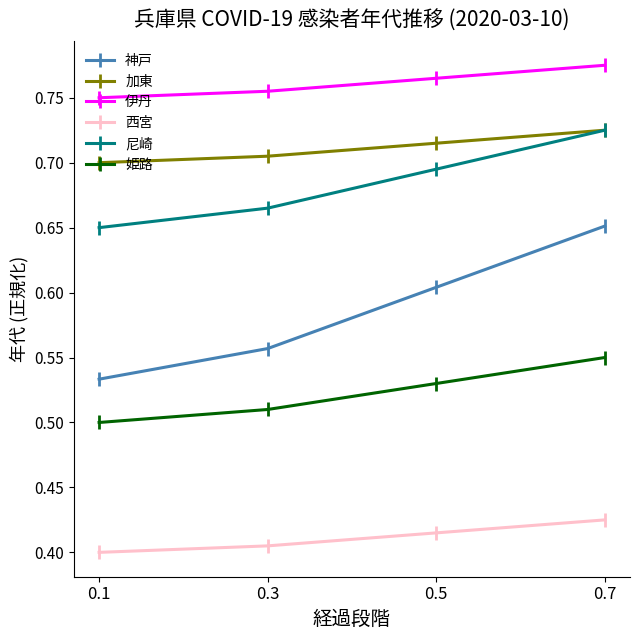

Which series has the widest spread of values?

神戸